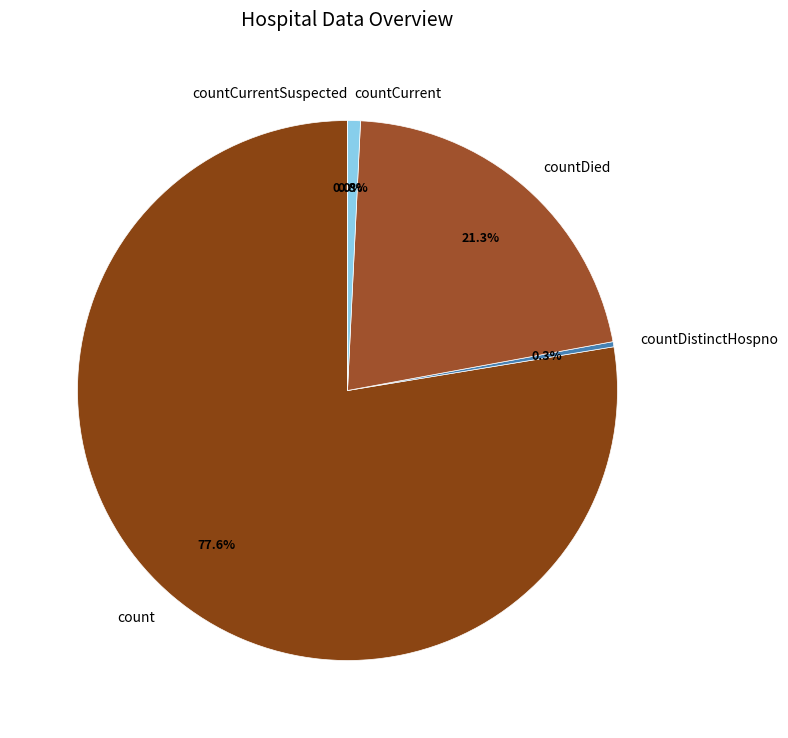

To the nearest percent, what percentage of the pie is count?

78%